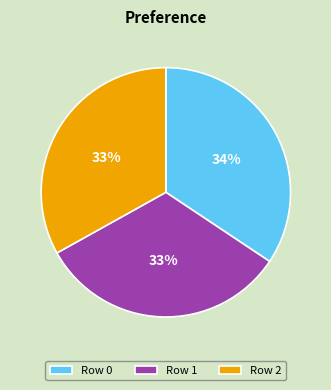

Is the sum of Row 0 and Row 2 greater than half?

Yes